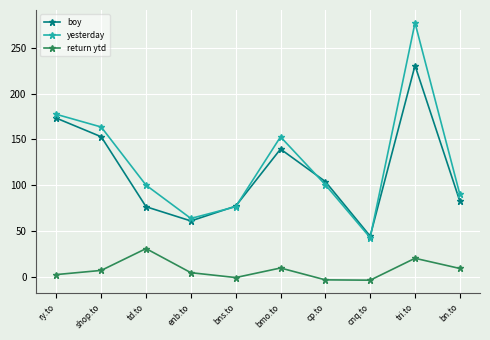

What is the difference between the maximum and minimum values in the boy series?

186.4